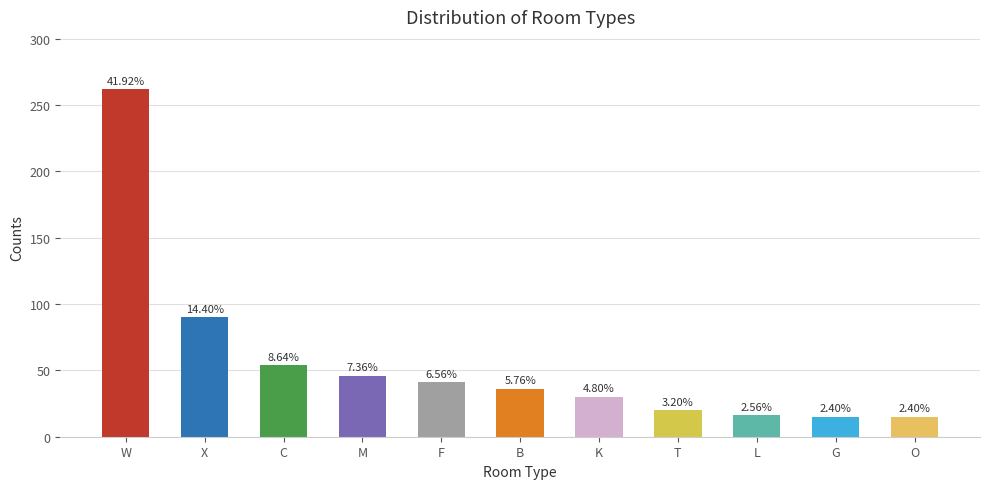

Which has a higher value, O or B?

B